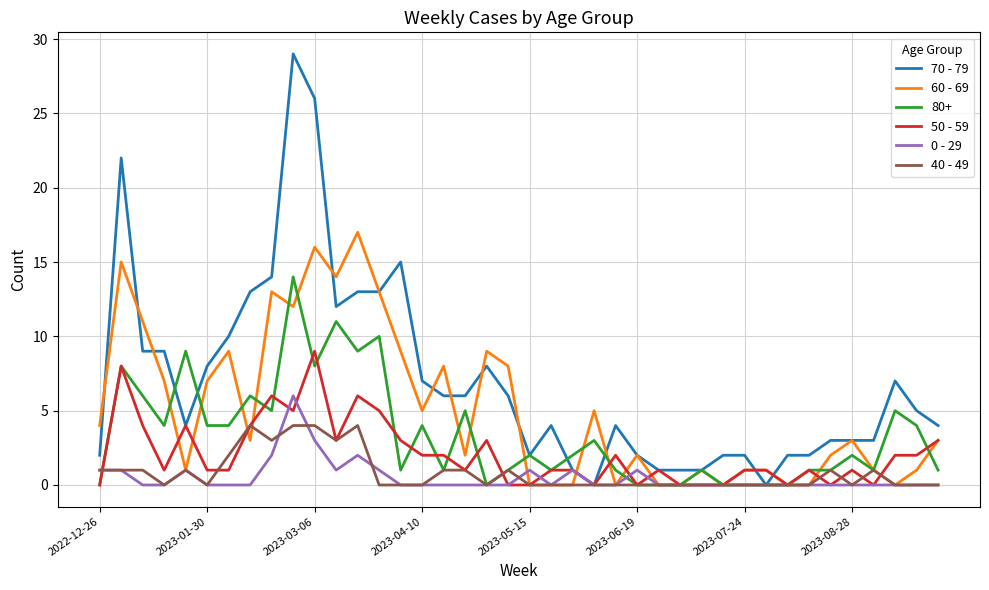

How many lines are shown in the chart?

6